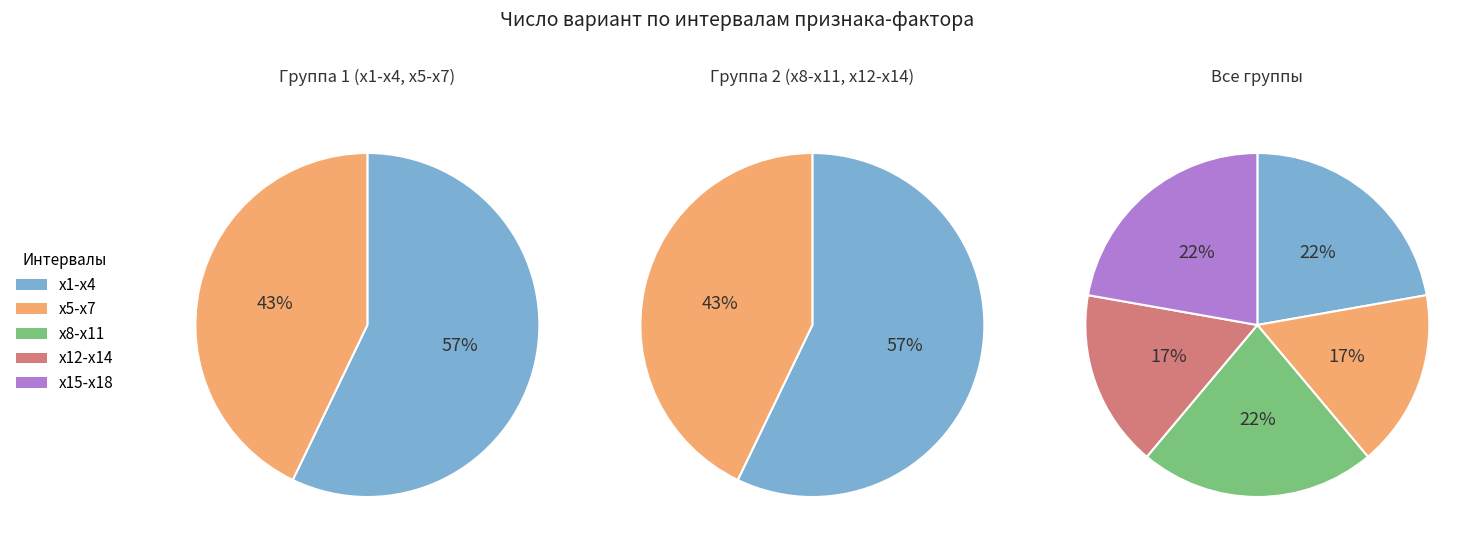

Does any single category account for the majority?

No